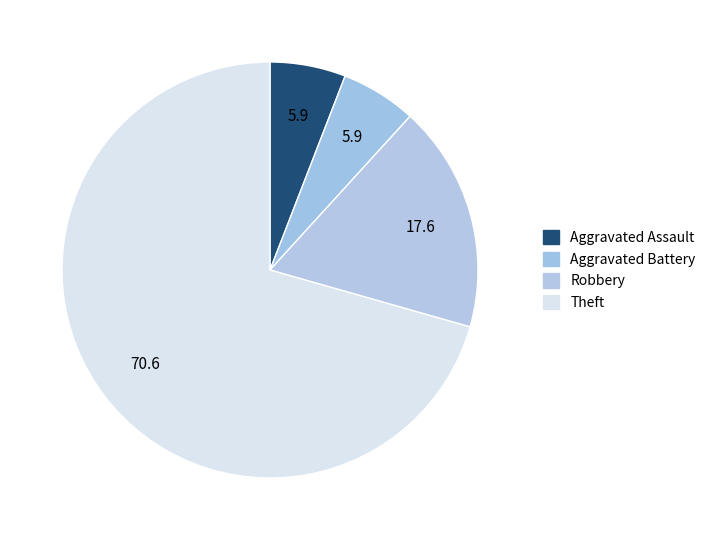

Between Theft and Aggravated Assault, which is larger?

Theft